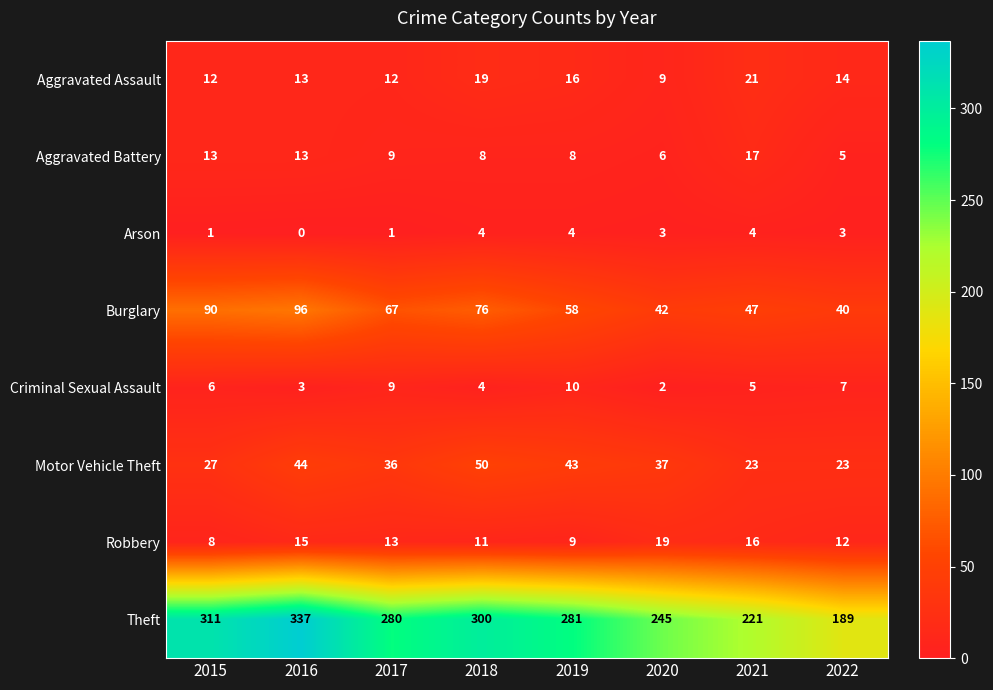

List the series in order of their peak value, highest first.

Theft, Burglary, Motor Vehicle Theft, Aggravated Assault, Robbery, Aggravated Battery, Criminal Sexual Assault, Arson